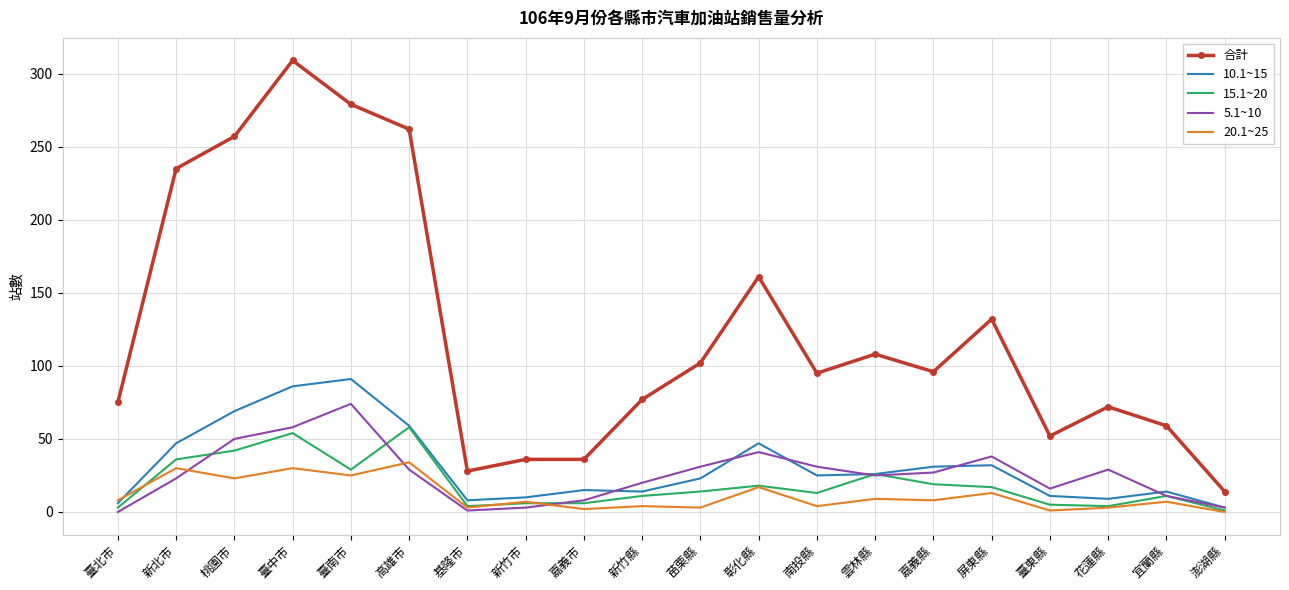

Which series has the widest spread of values?

合計